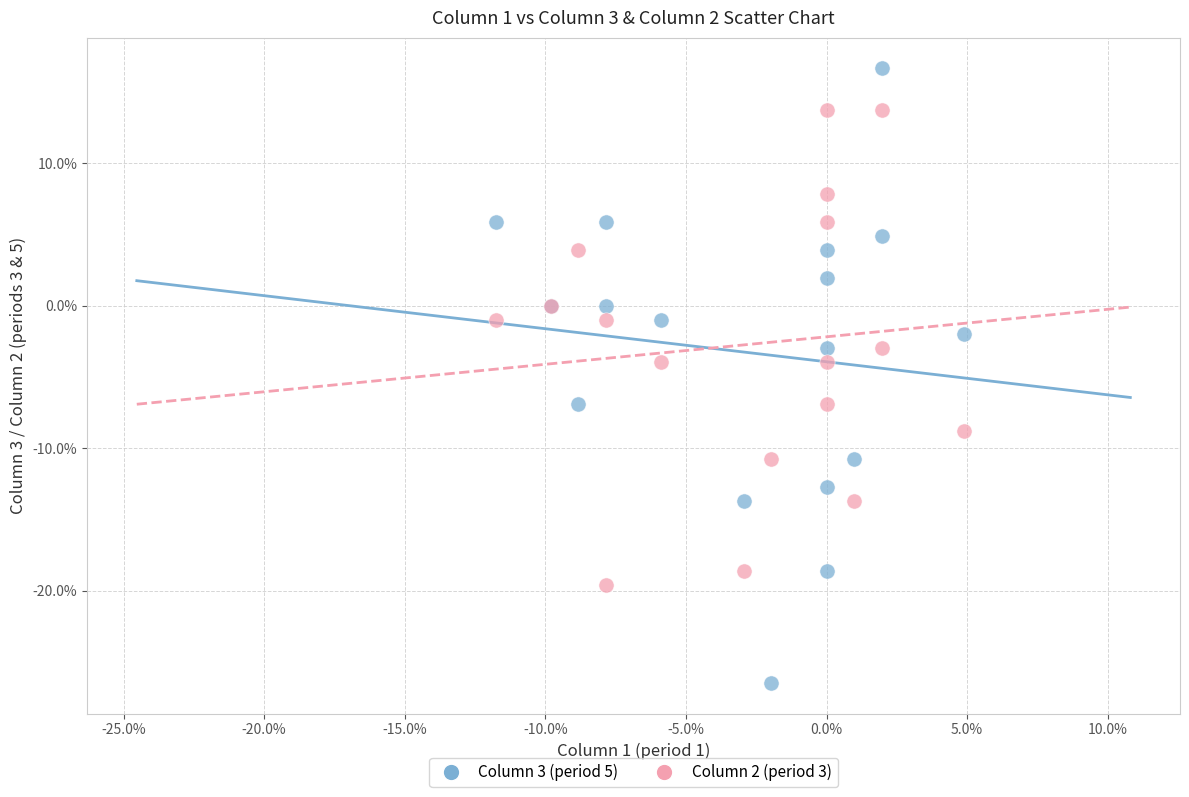

Which series reaches the minimum Y coordinate?

Column 3 (period 5)